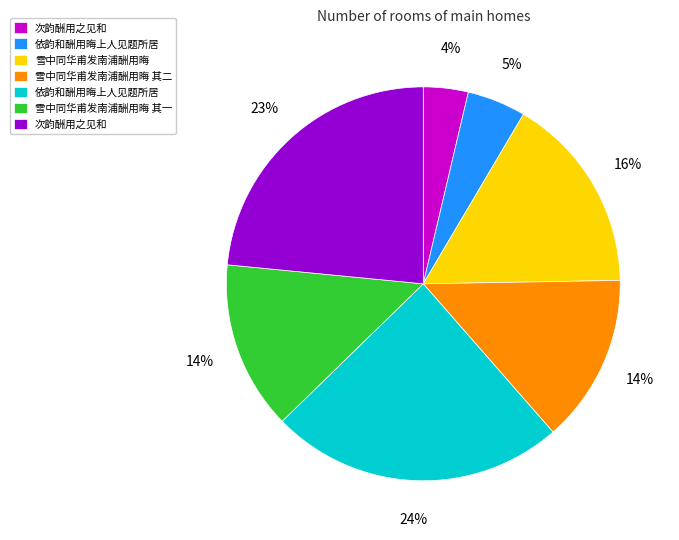

To the nearest percent, what is the difference between the largest and smallest slice percentages?

20%